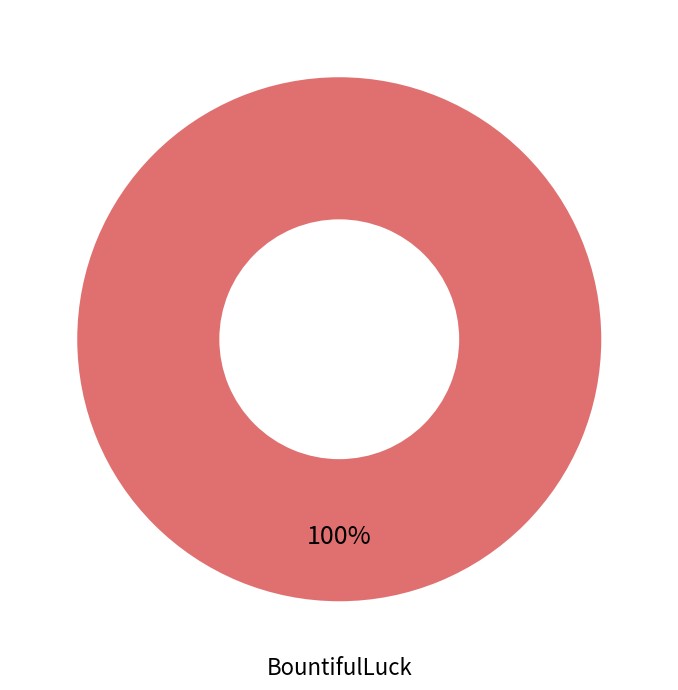

Rank the categories by value from highest to lowest.

BountifulLuck